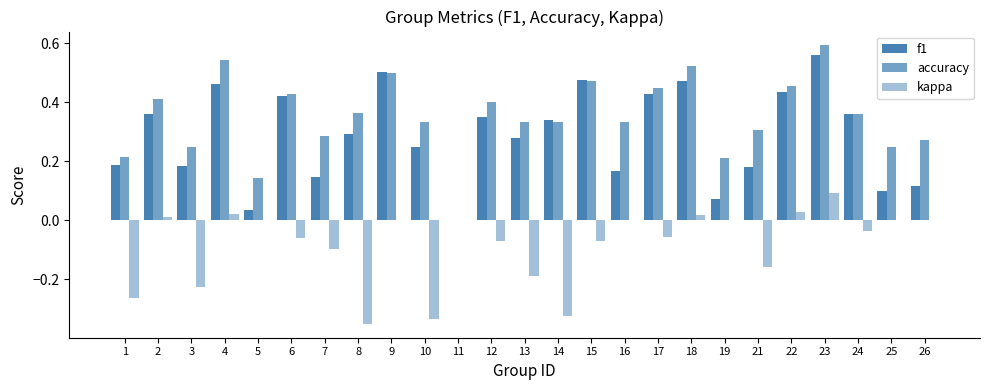

Which category has the highest value across all series?

23